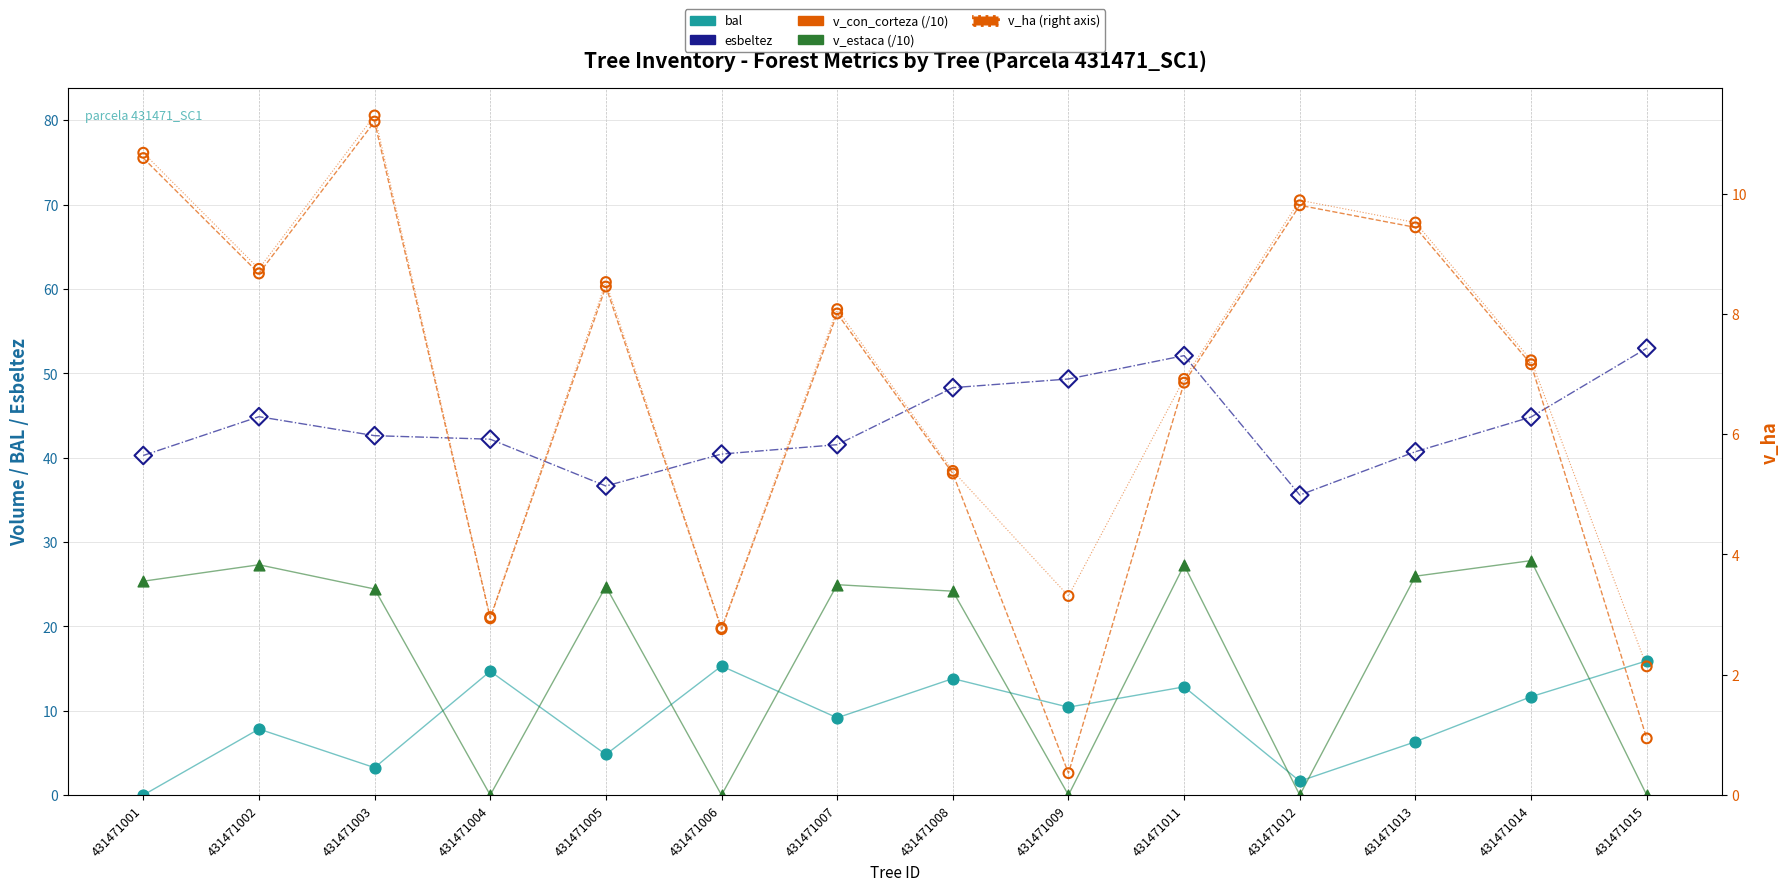

What are all the series names shown in the legend?

bal, esbeltez, v_con_corteza (/10), v_estaca (/10), v_ha (right)